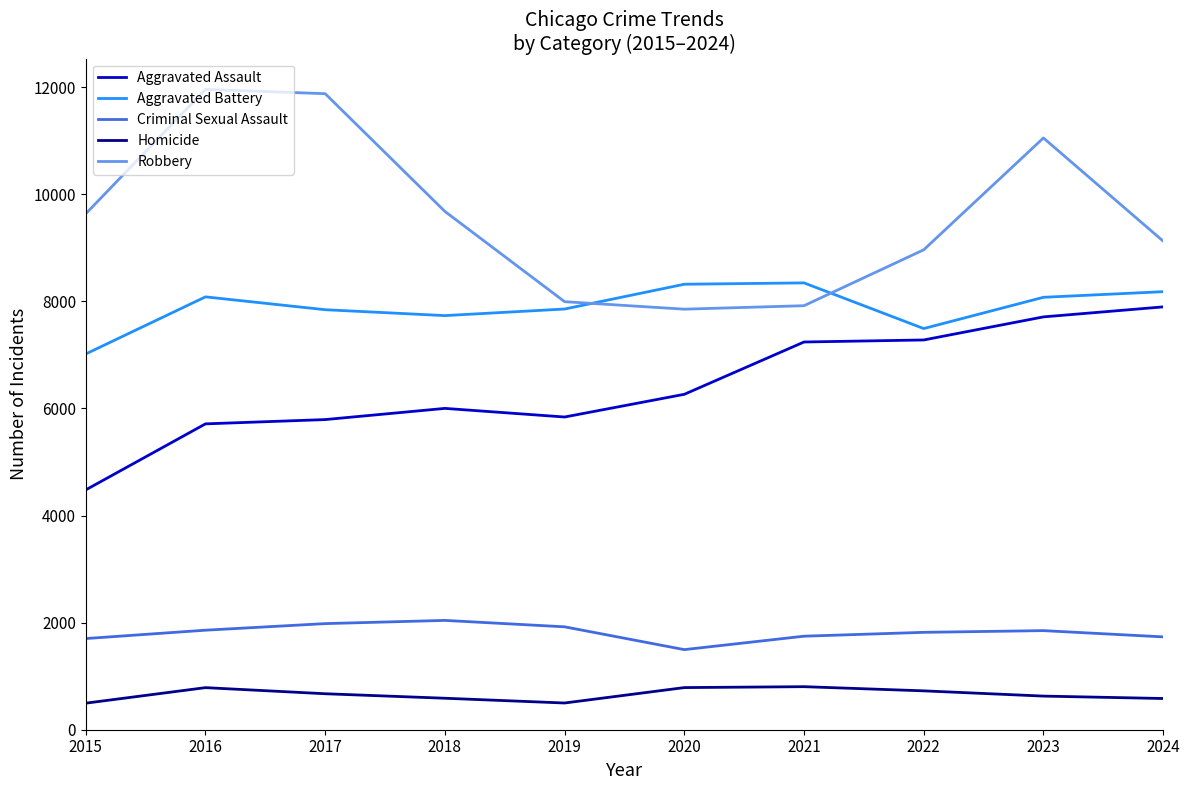

Is the value of Robbery at 2024 greater than the value of Homicide at 2022?

Yes